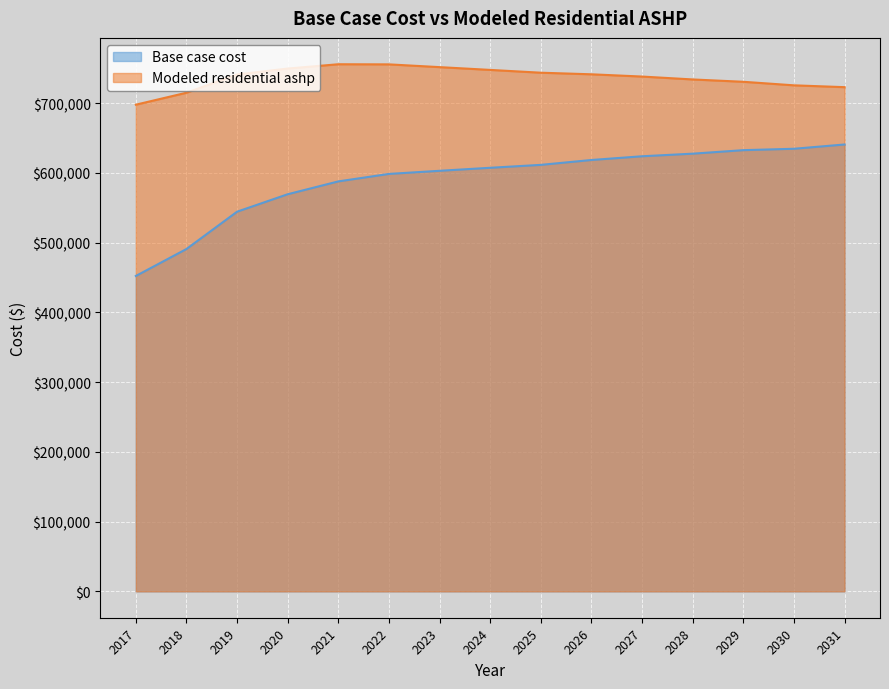

Read the Modeled residential ashp value at 2027.

738331.0